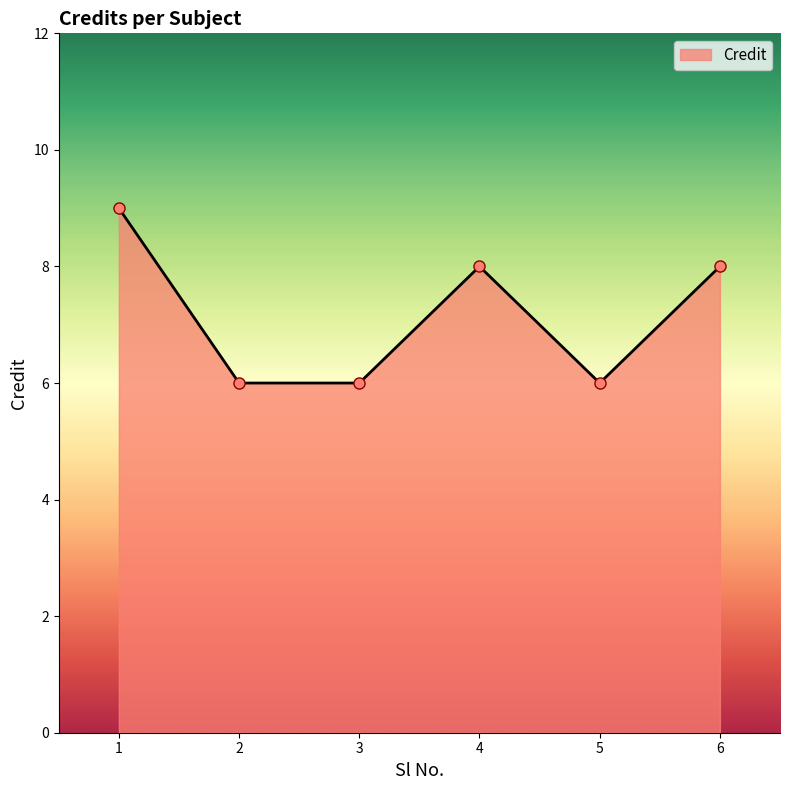

What is the maximum value shown in the chart?

9